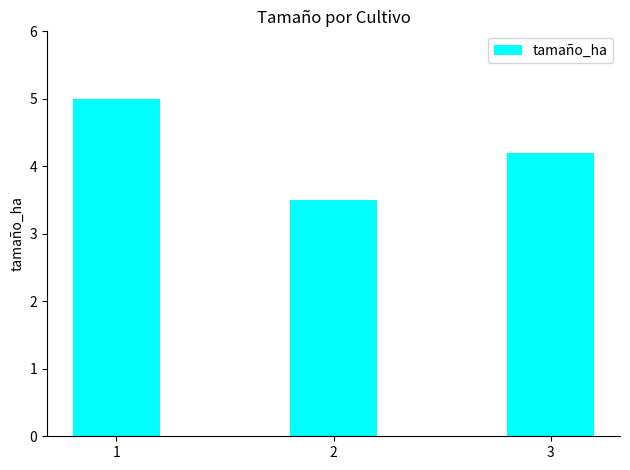

Rank the categories by value from lowest to highest.

2, 3, 1